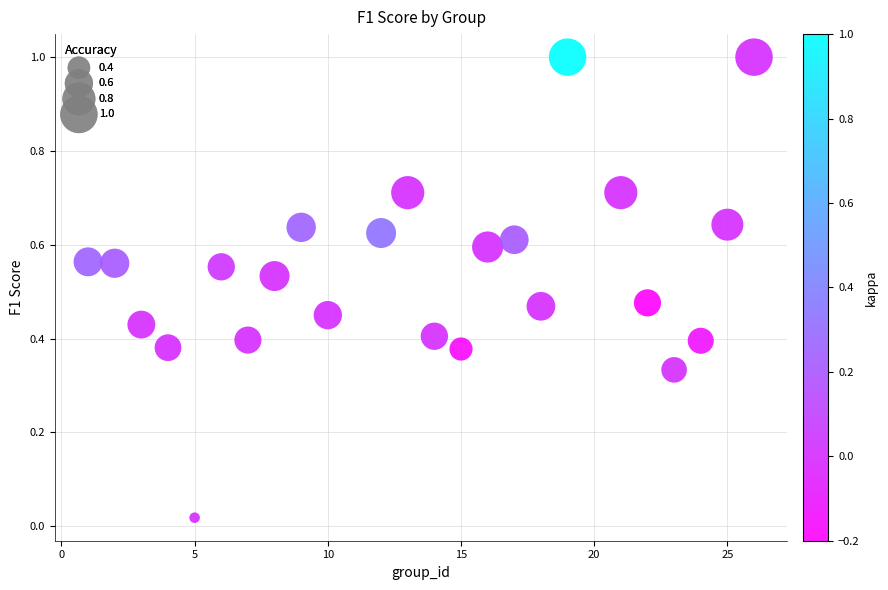

What is the range of X values (max minus min)?

25.0